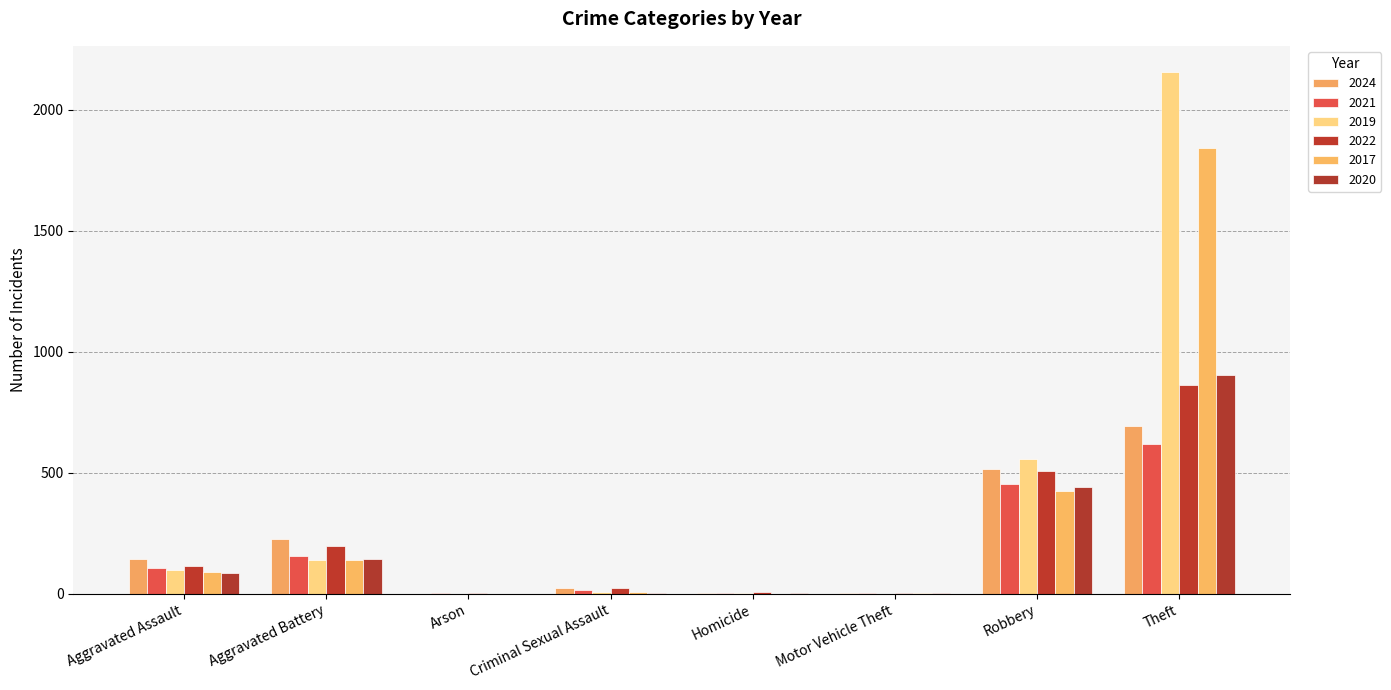

How many data points does each series have?

8